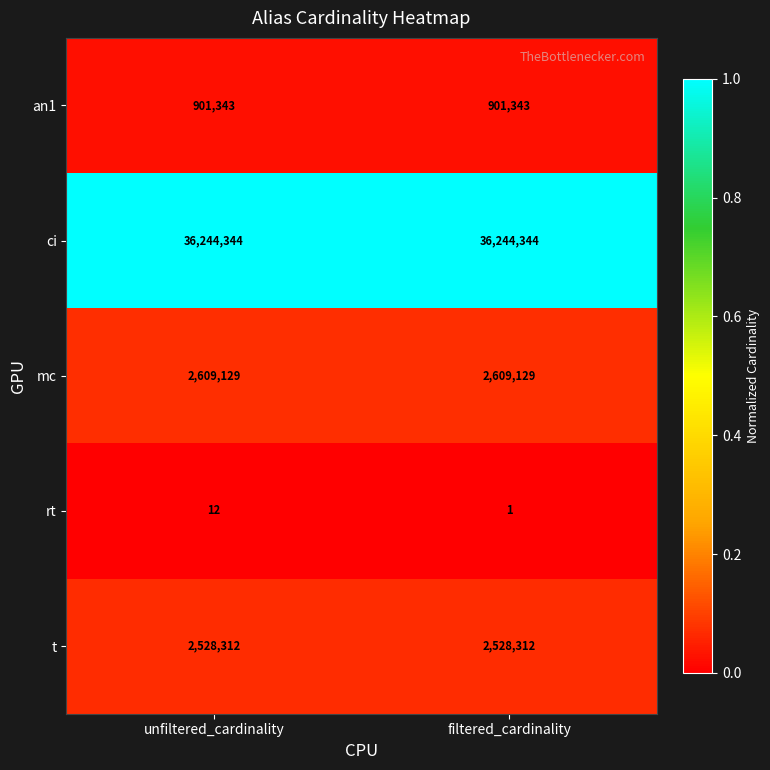

True or false: mc has a value of 2609129 at filtered_cardinality.

True